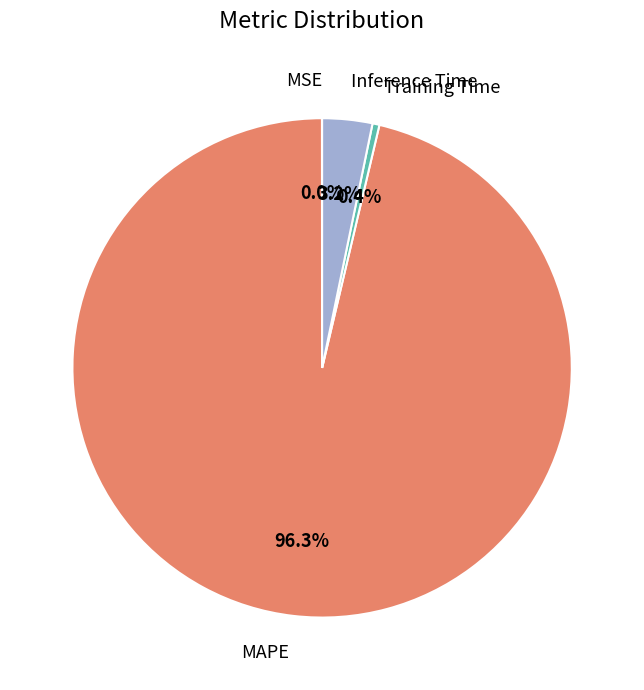

Does any single category account for the majority?

Yes